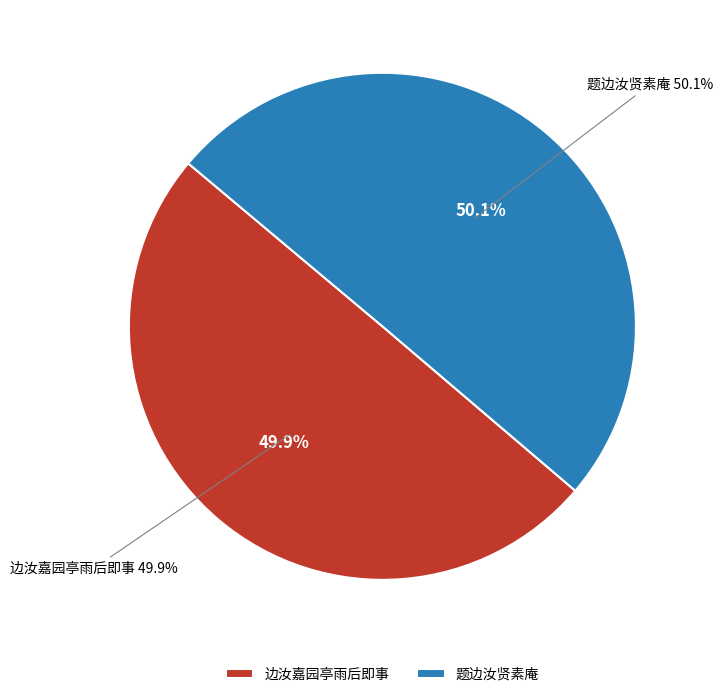

How many slices are in this pie chart?

2